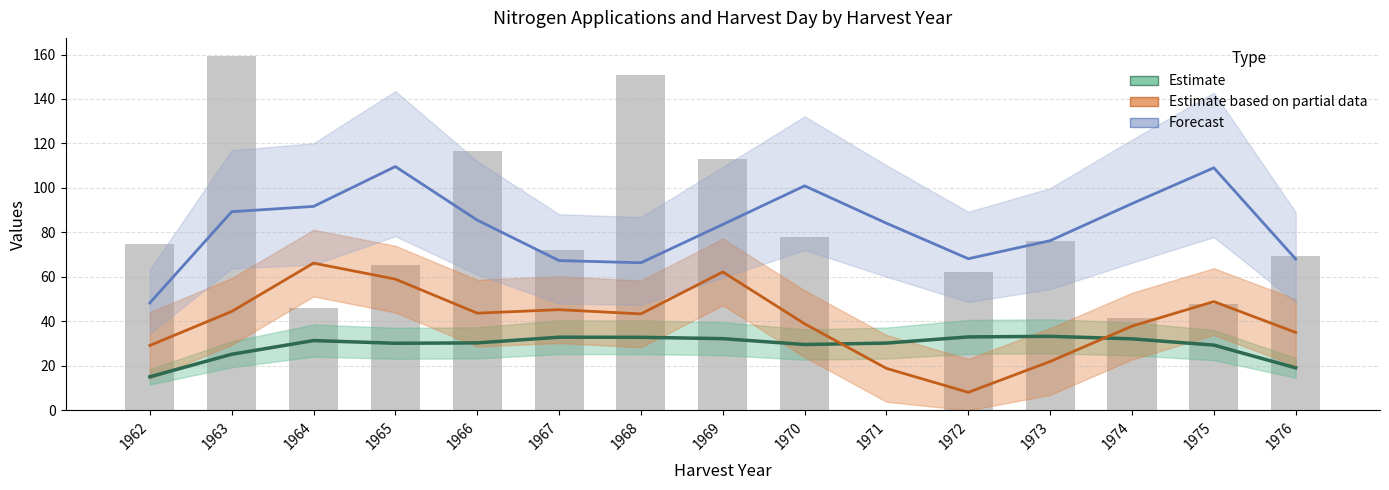

Does the chart contain stacked bars?

No